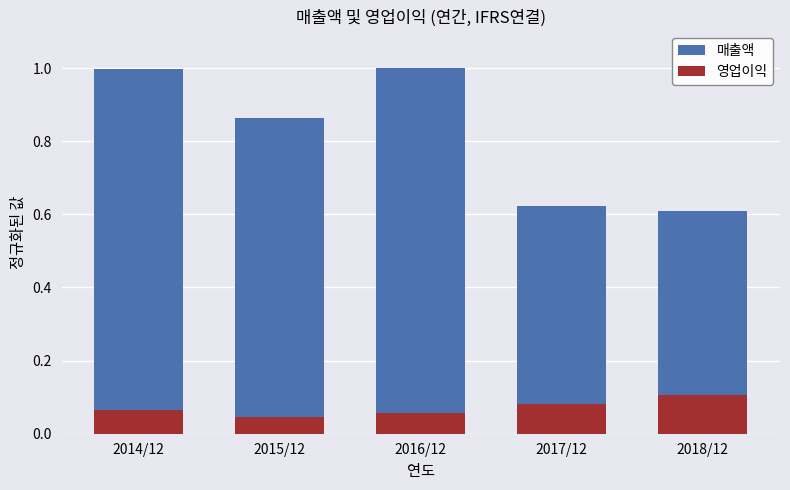

Is it true that 영업이익 equals 0.1 at 2016/12?

False